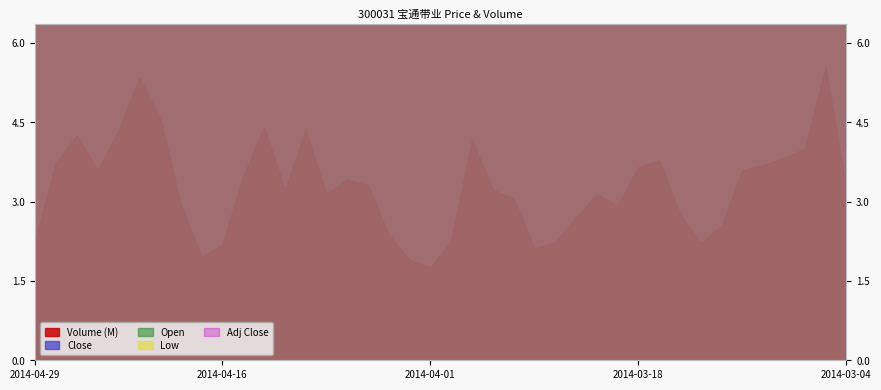

What is the difference between the Close values at 2014-03-17 and 2014-04-28?

1.3